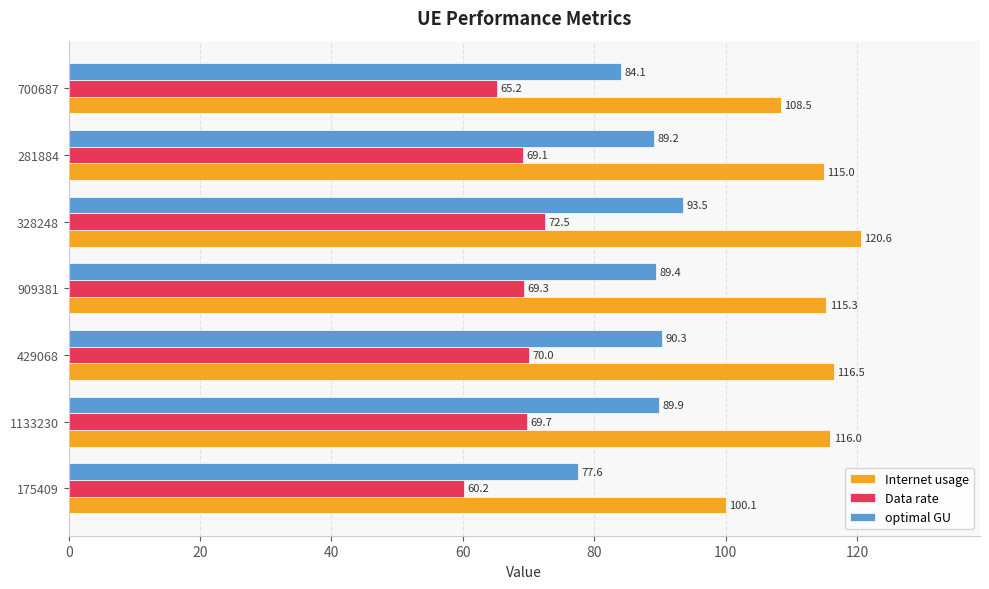

How many values in the Internet usage series exceed 115?

5